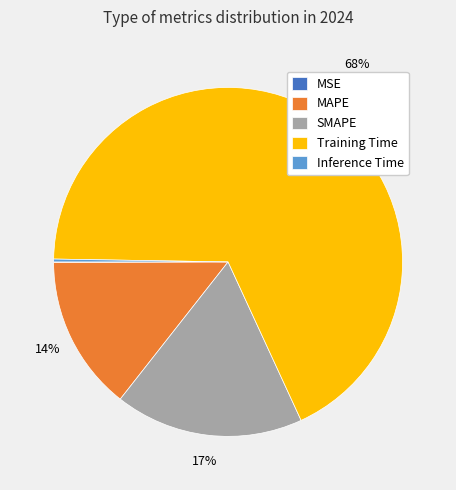

Do SMAPE and MAPE together represent more than half of the pie?

No